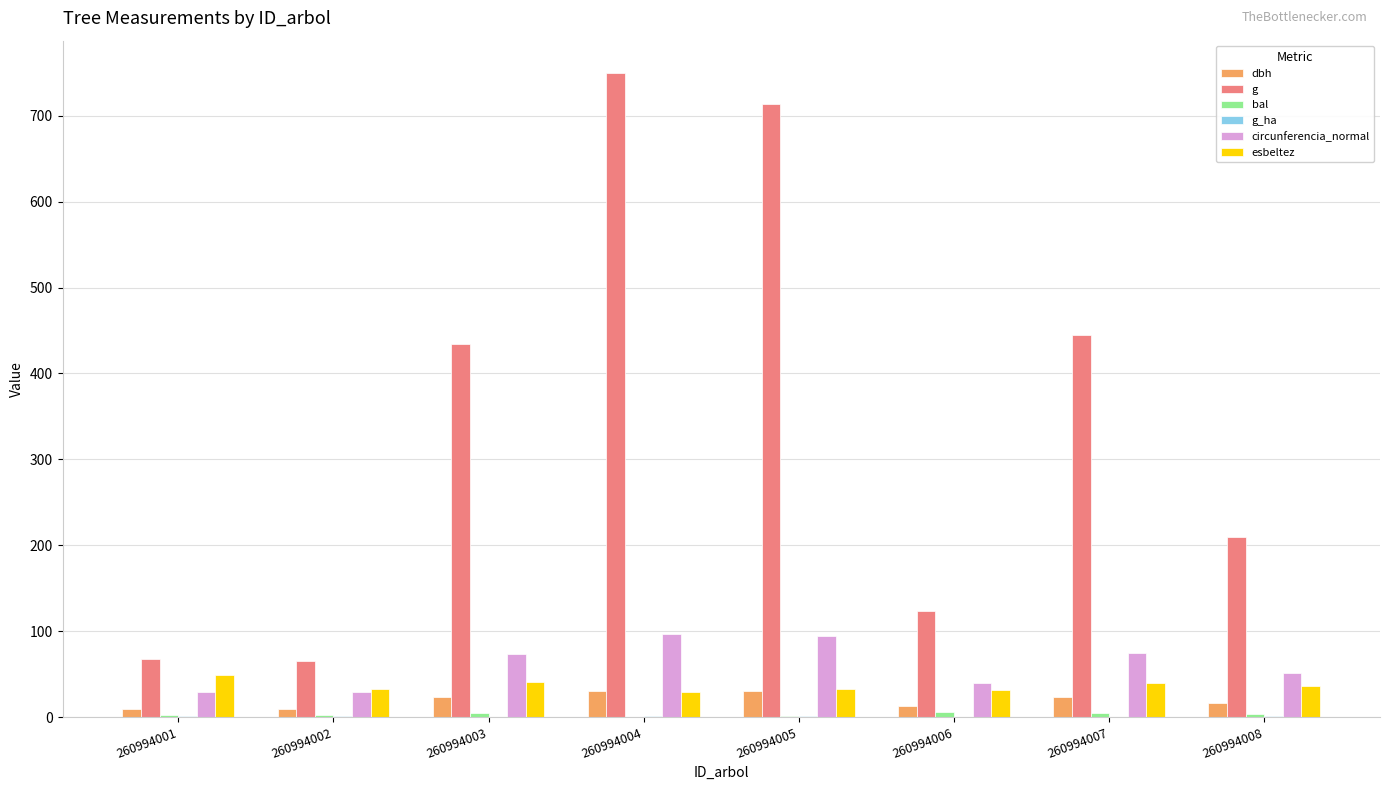

Where does the g series first go above 433?

260994003